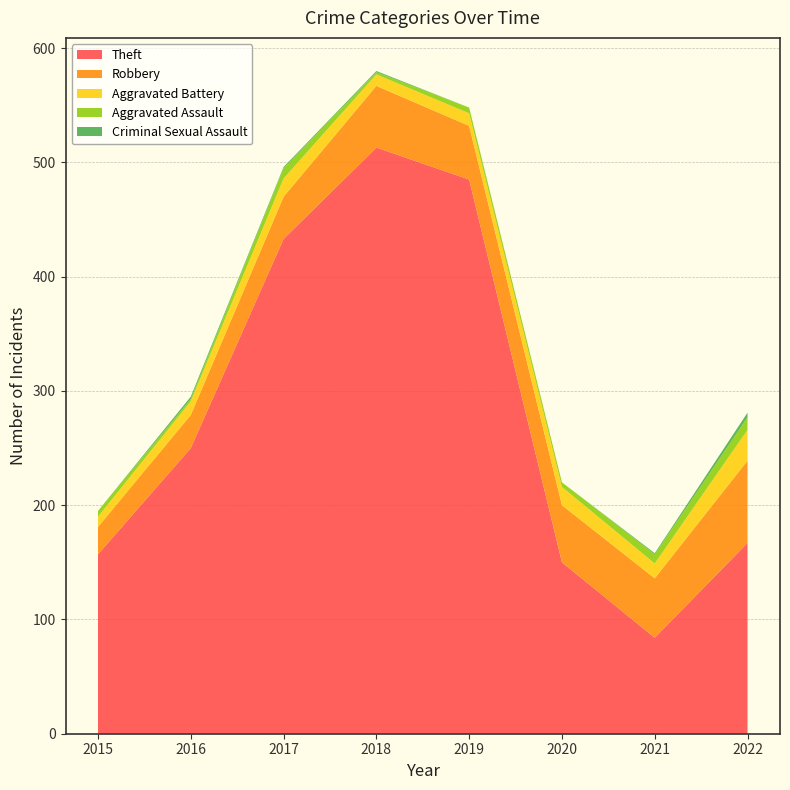

Reading left to right, extract all data points from this chart.

Theft: 157	250	433	513	485	150	84	167
Robbery: 24	29	37	54	47	50	52	72
Aggravated Battery: 9	12	16	10	11	16	13	27
Aggravated Assault: 5	2	9	2	5	4	8	11
Criminal Sexual Assault: 0	2	1	1	0	0	1	4